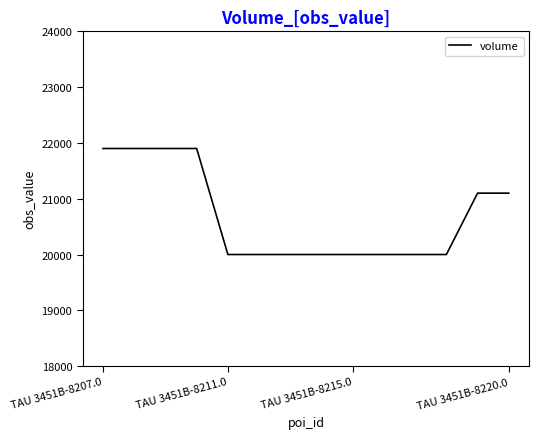

What is the difference between the maximum and minimum values?

1900